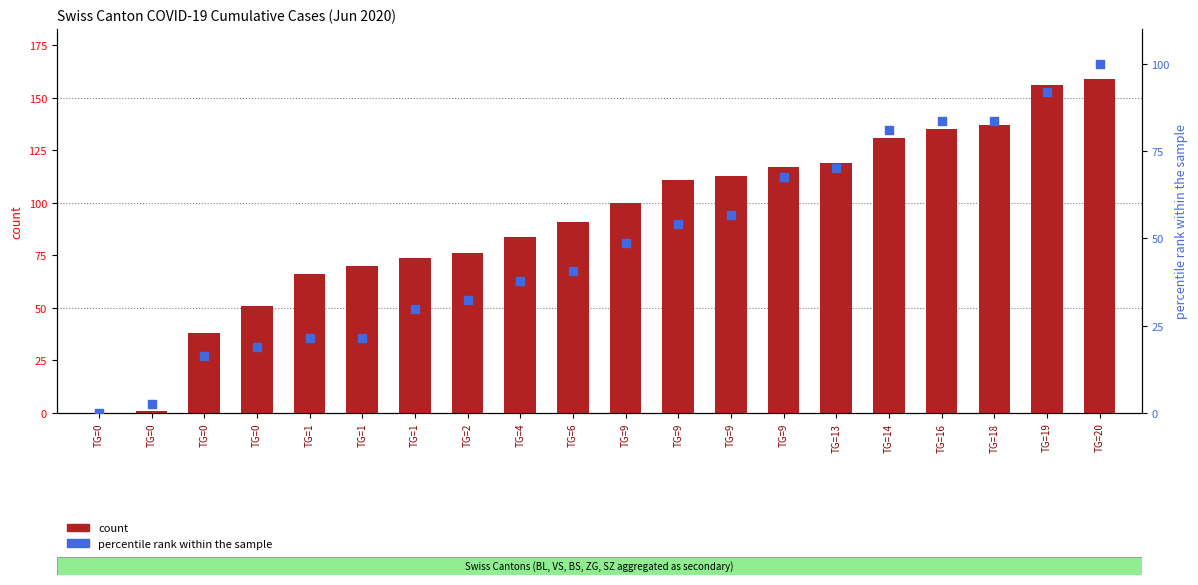

What is the total value across all series at TG=9?

148.6